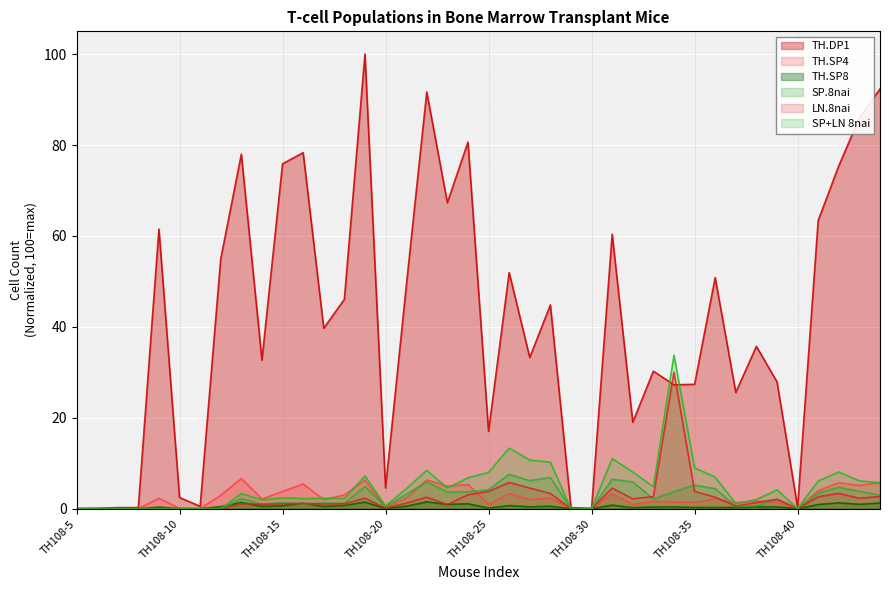

After their last crossing, which series has the higher values: SP+LN 8nai or TH.SP4?

TH.SP4